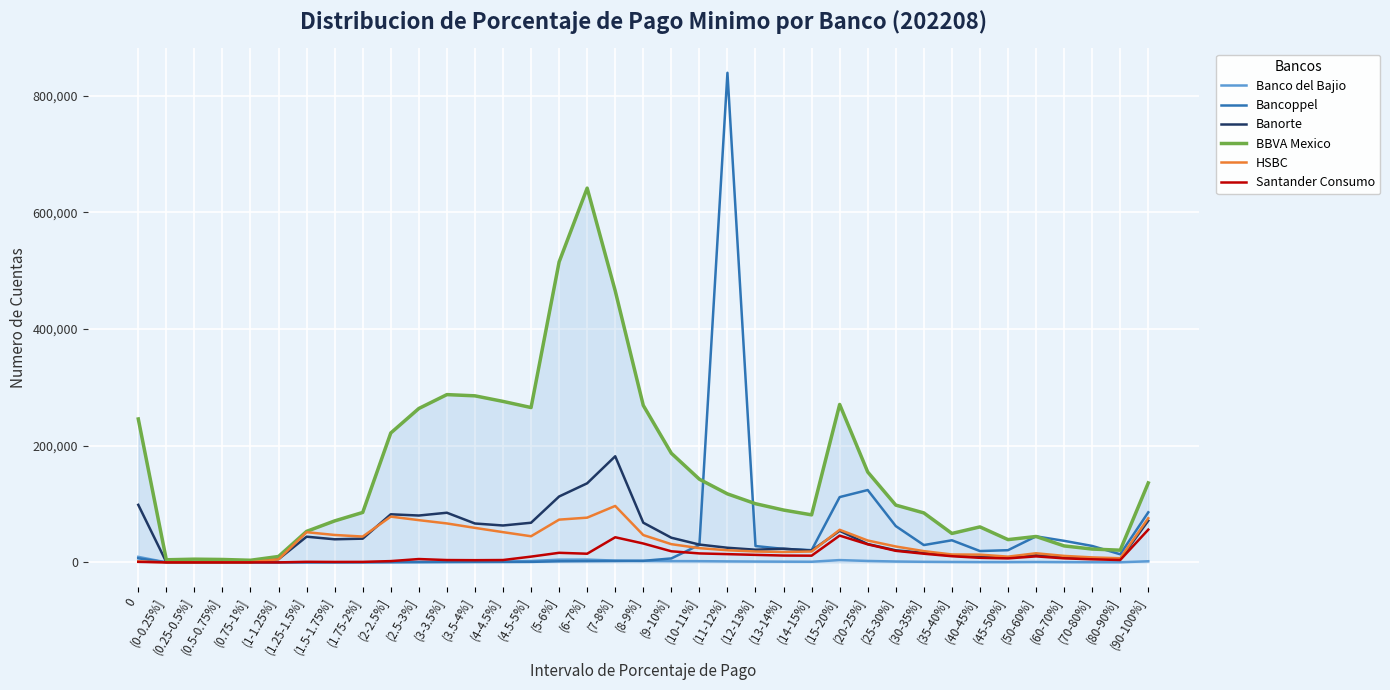

What is the difference between the second highest and minimum values in the Santander Consumo series?

45930